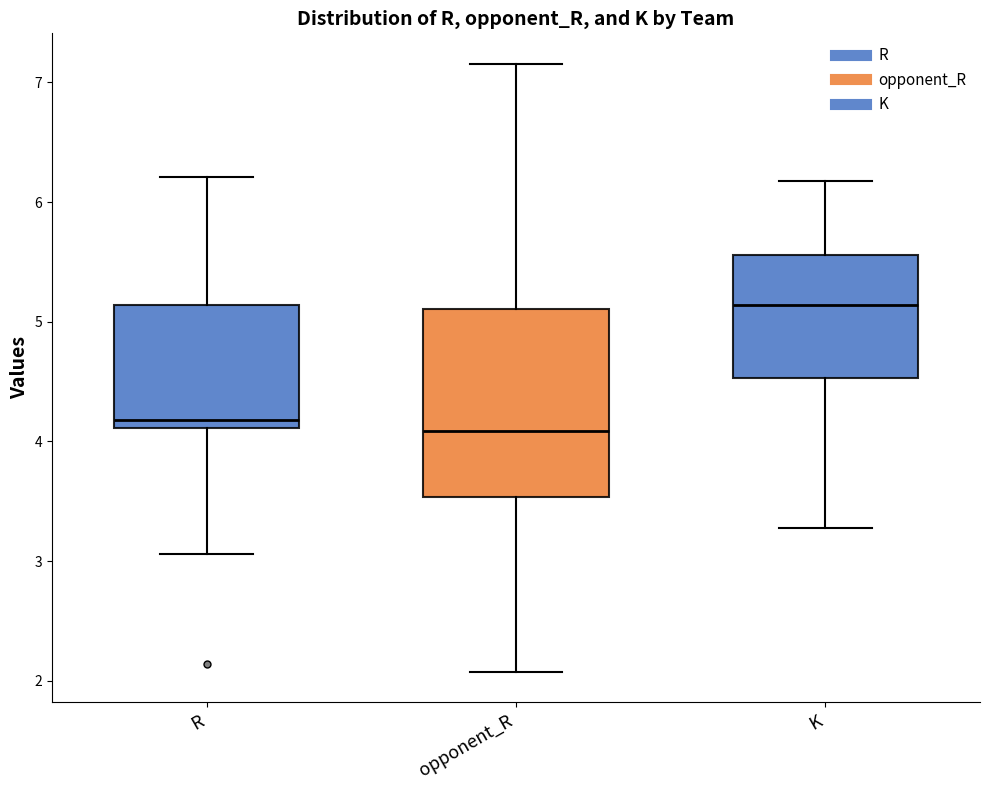

Where does the lower whisker of the box for K end on the y-axis? The values are not printed on the chart, so give them approximately, as read against the axis.

3.3